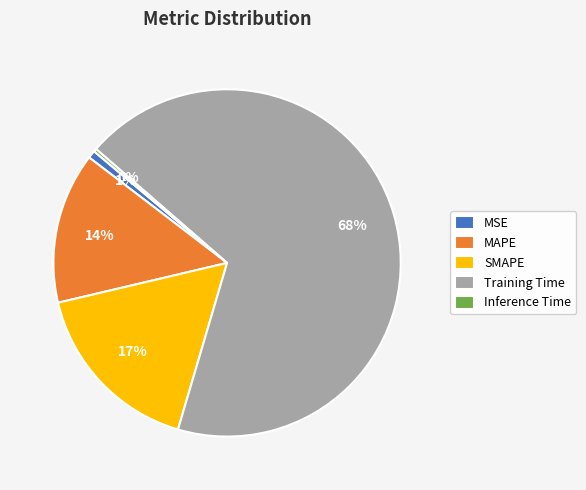

True or false: SMAPE accounts for 17% of the total.

True